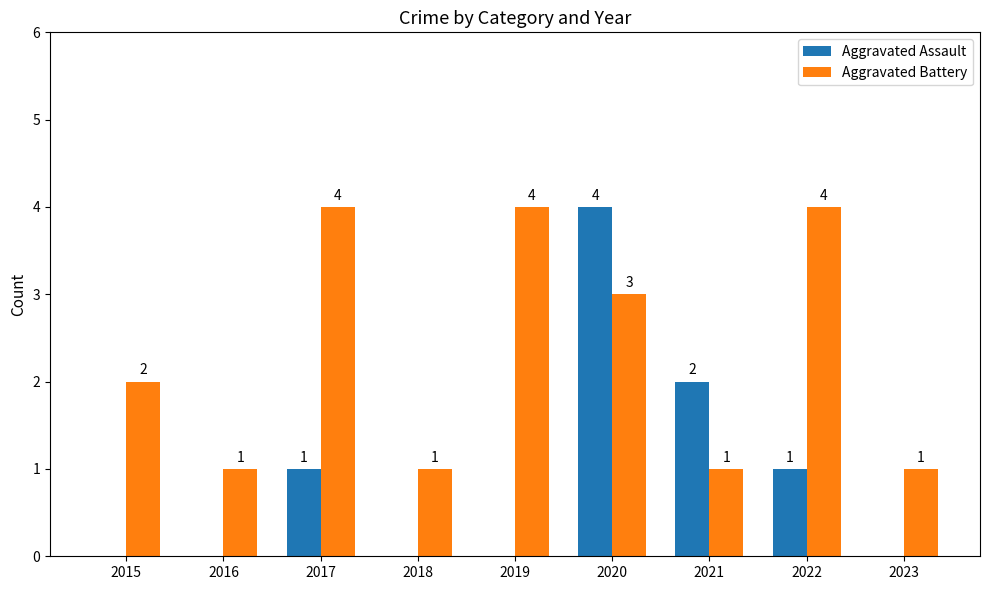

What are all the series names shown in the legend?

Aggravated Assault, Aggravated Battery